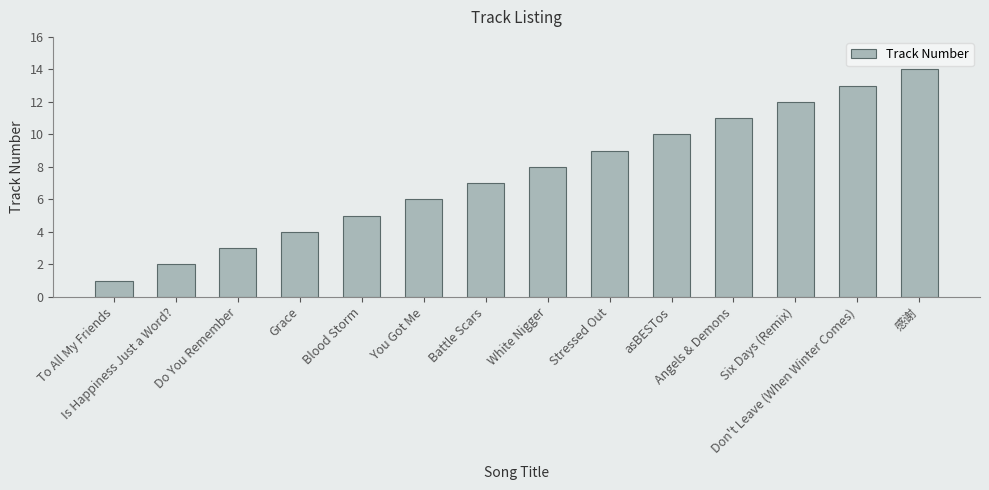

Rank the categories by value from highest to lowest.

感谢, Don't Leave (When Winter Comes), Six Days (Remix), Angels & Demons, asBESTos, Stressed Out, White Nigger, Battle Scars, You Got Me, Blood Storm, Grace, Do You Remember, Is Happiness Just a Word?, To All My Friends